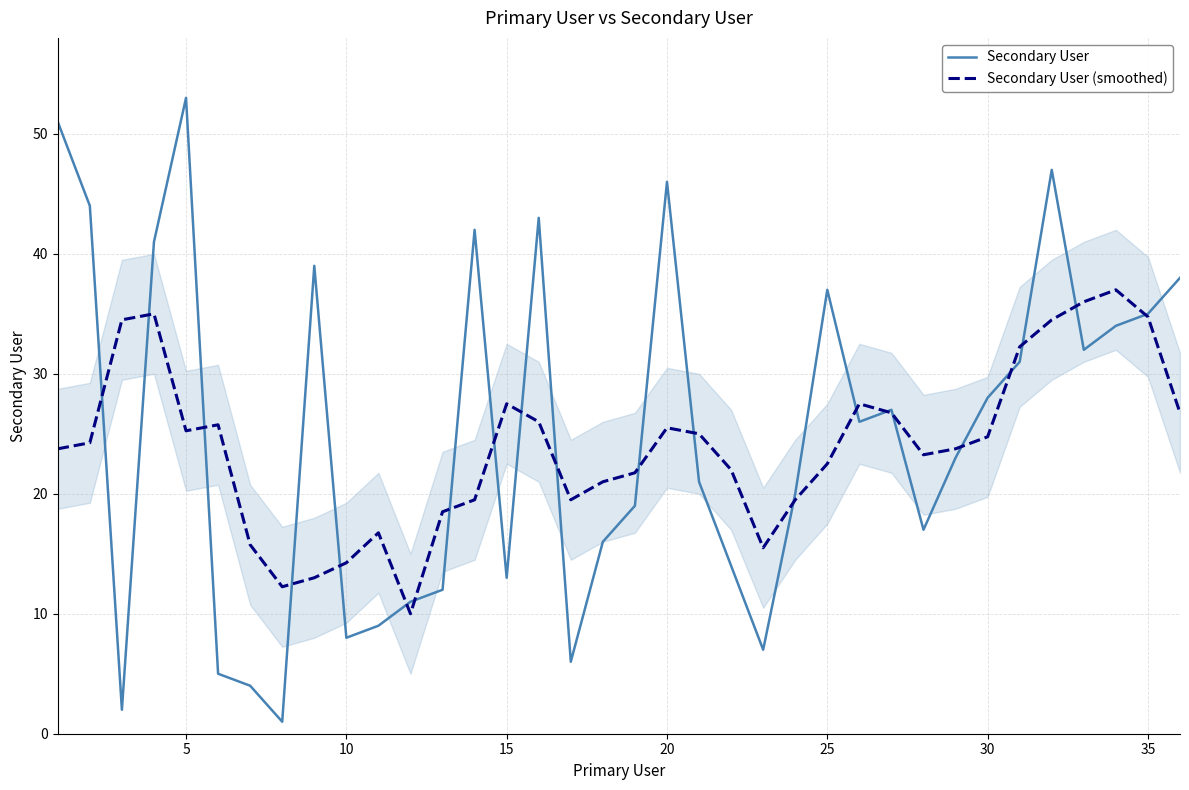

How many interior local peaks does the Secondary User series have?

8